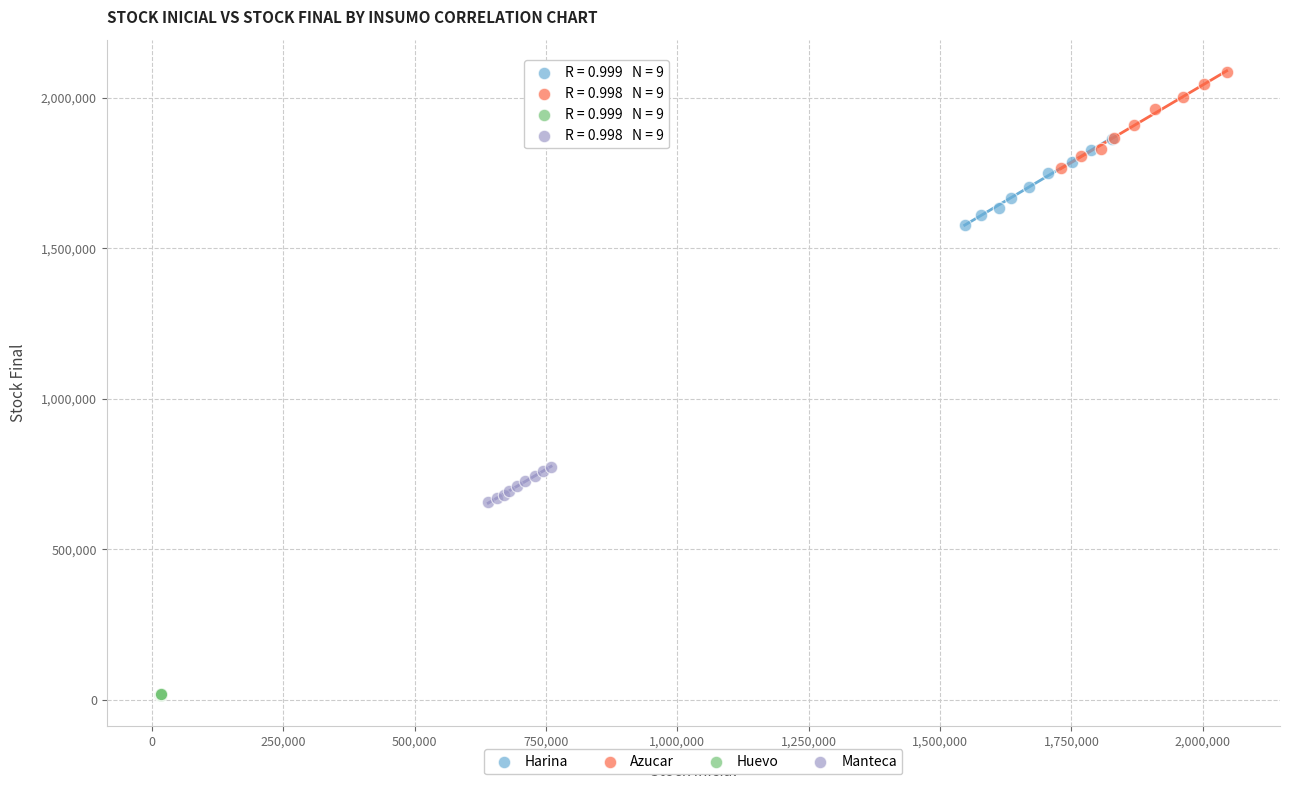

Which series has the largest Y range (max minus min)?

Azucar